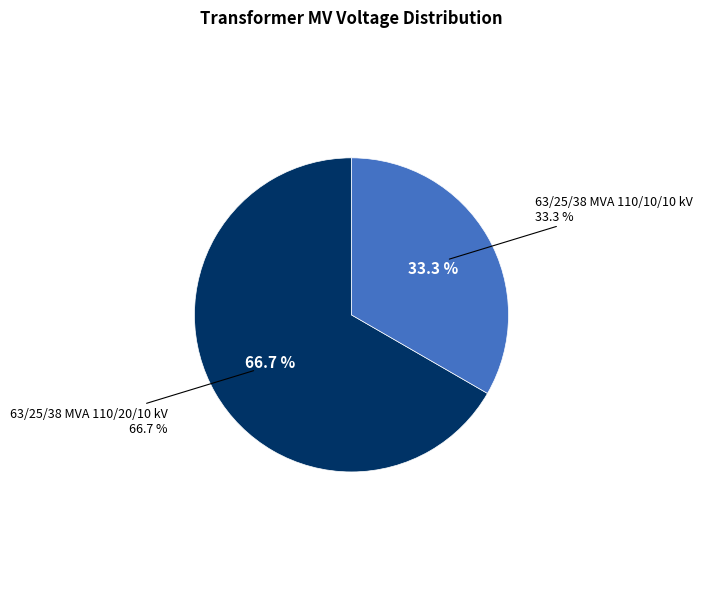

How many segments does this pie chart have?

2